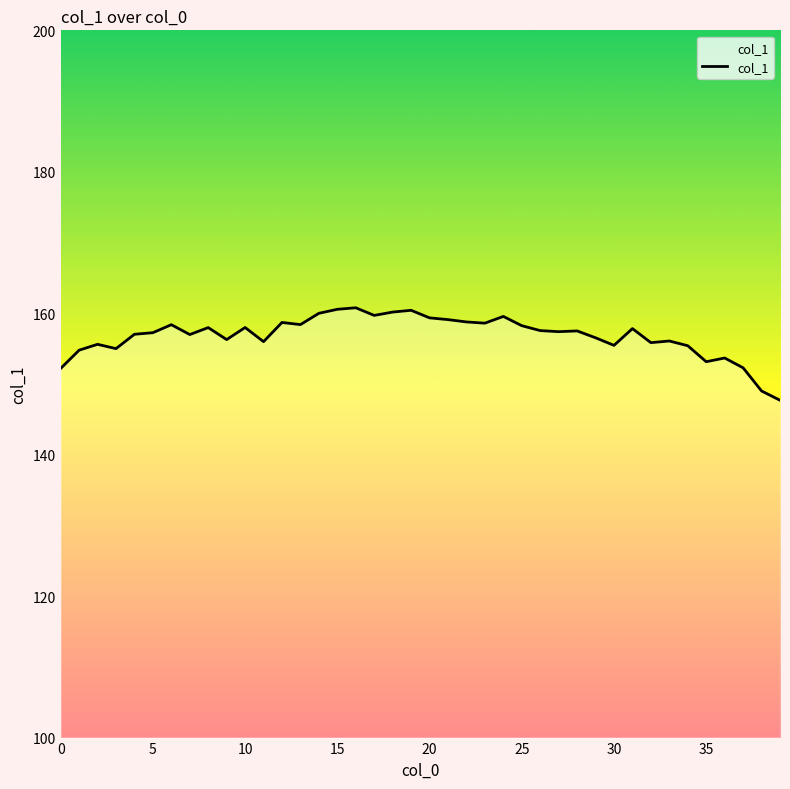

What is the smallest value displayed?

147.7